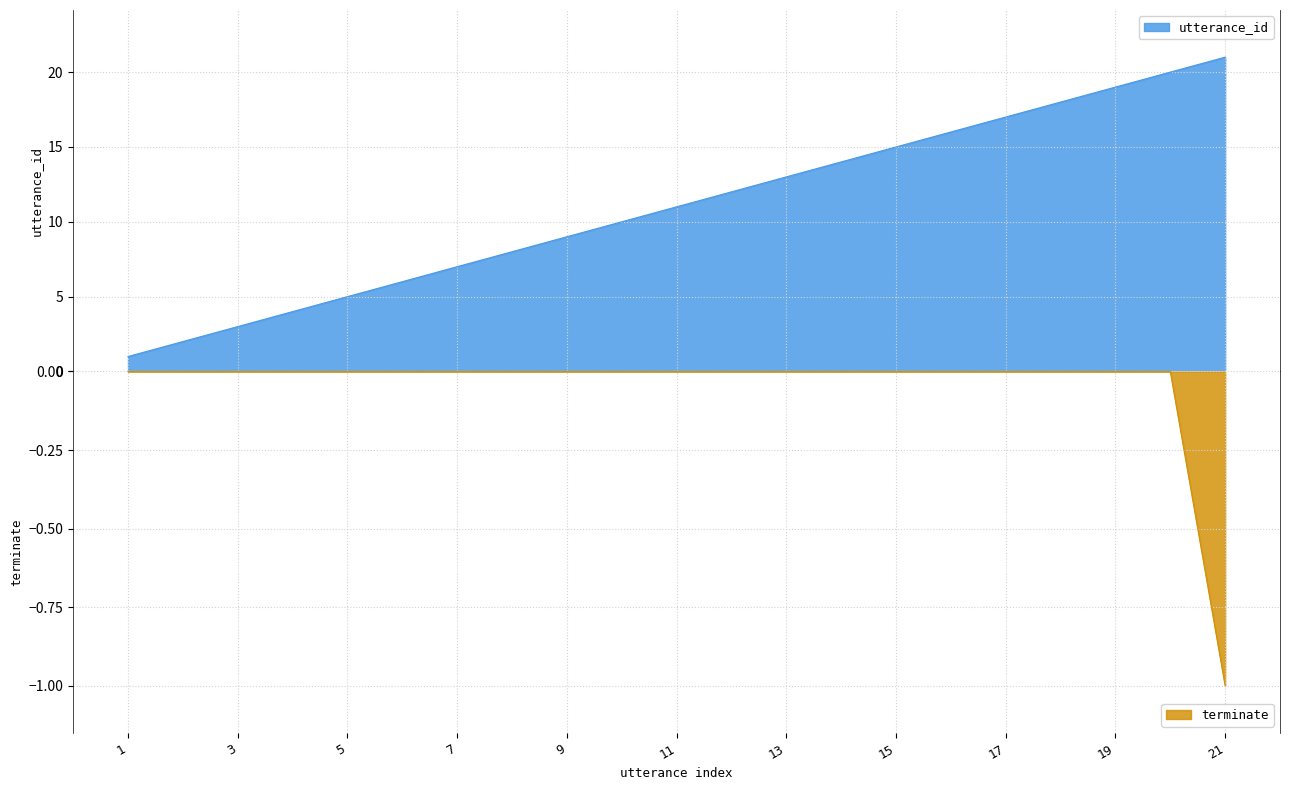

Where does the utterance_id series first go above 11?

12